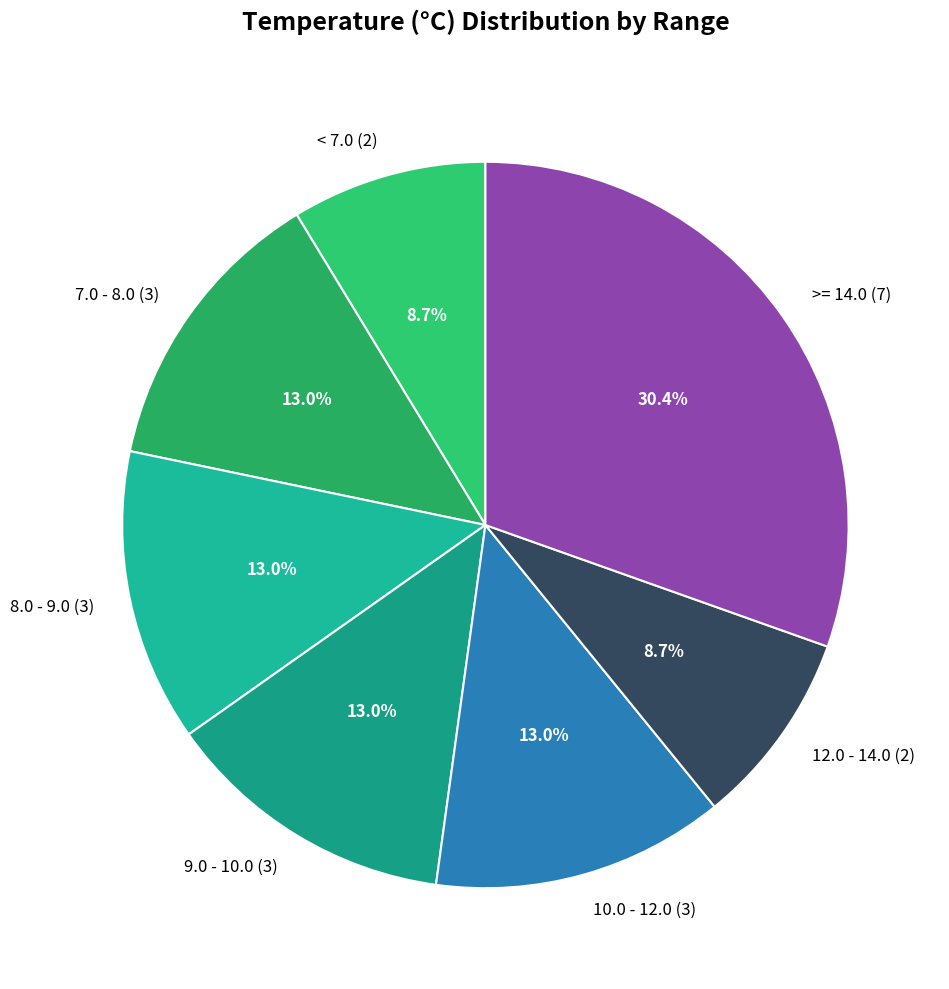

How much of the chart is everything except 12.0 - 14.0 (2)?

91.3%